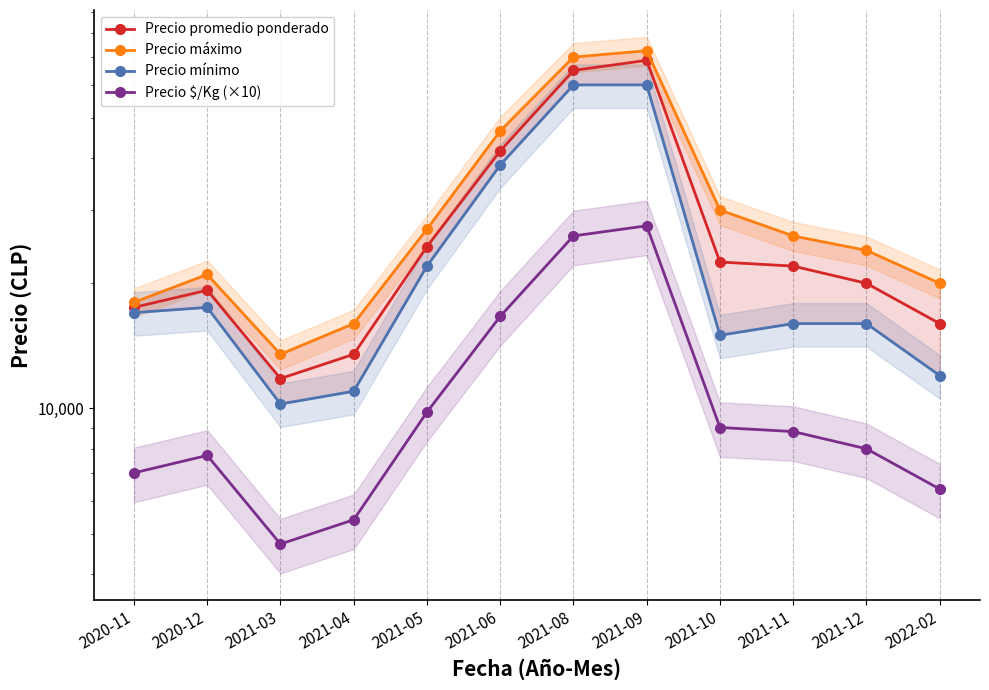

What is the sum of the Precio promedio ponderado values at 2021-12 and 2021-03?

31800